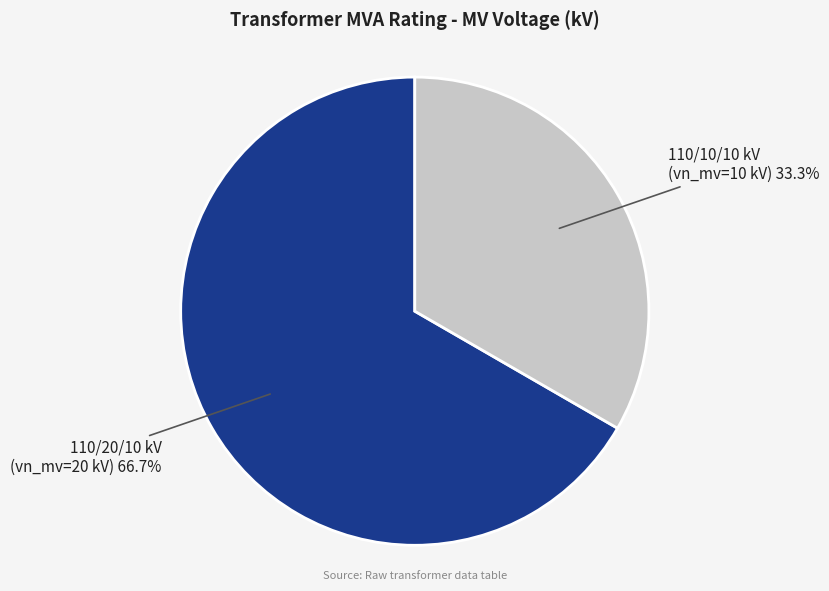

To the nearest percent, what is the difference between the largest and smallest slice percentages?

33%